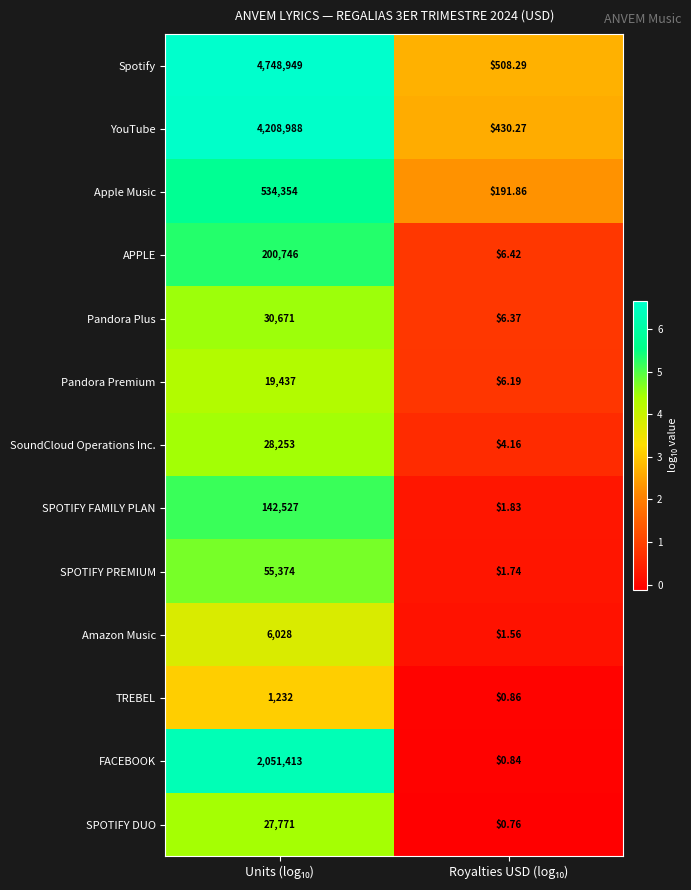

List the series in order of their peak value, lowest first.

TREBEL, Amazon Music, Pandora Premium, SPOTIFY DUO, SoundCloud Operations Inc., Pandora Plus, SPOTIFY PREMIUM, SPOTIFY FAMILY PLAN, APPLE, Apple Music, FACEBOOK, YouTube, Spotify